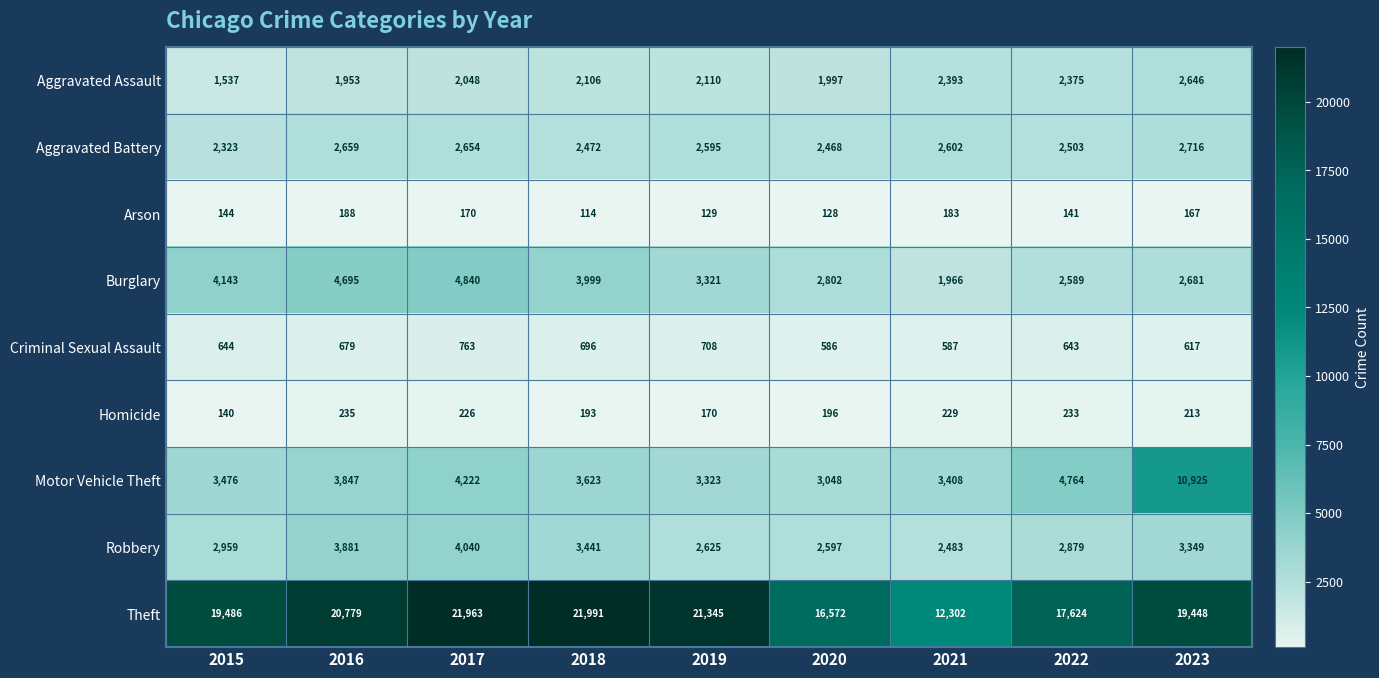

The Motor Vehicle Theft series shows 1843 at 2022. True or false?

False